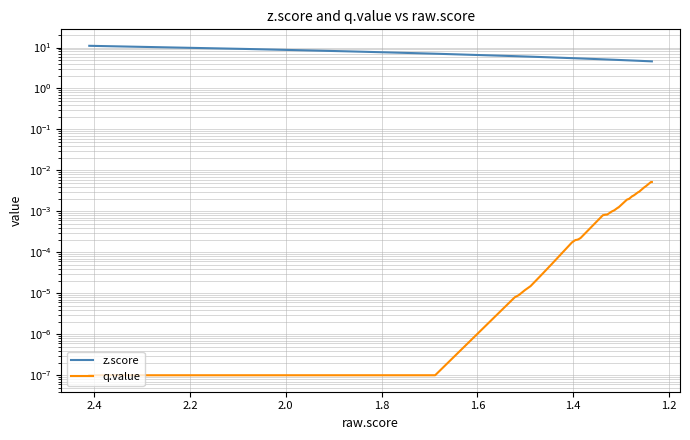

Reading left to right, transcribe all the data shown in this chart.

z.score: 11.0	9.2	8.1	7.9	7.1	6.2	6.1	6.0	6.0	5.9	5.7	5.5	5.5	5.4	5.4	5.4	5.2	5.1	5.1	5.1	5.1	5.1	5.1	5.0	5.0	5.0	5.0	4.9	4.9	4.9	4.8	4.8	4.8	4.8	4.7	4.7	4.7	4.6	4.6	4.6
q.value: 0.0	0.0	0.0	0.0	0.0	0.0	0.0	0.0	0.0	0.0	0.0	0.0	0.0	0.0	0.0	0.0	0.0	0.0	0.0	0.0	0.0	0.0	0.0	0.0	0.0	0.0	0.0	0.0	0.0	0.0	0.0	0.0	0.0	0.0	0.0	0.0	0.0	0.0	0.0	0.0